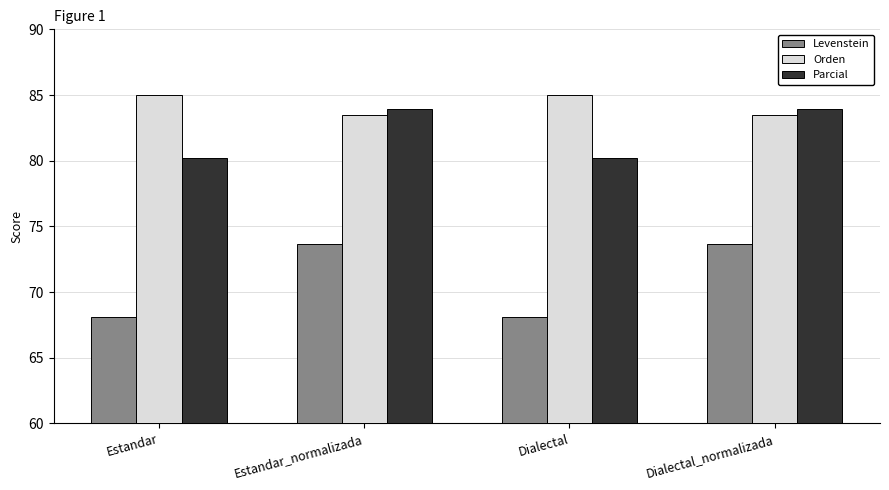

What is the value of the Levenstein bar at the 4th from the left?

73.7